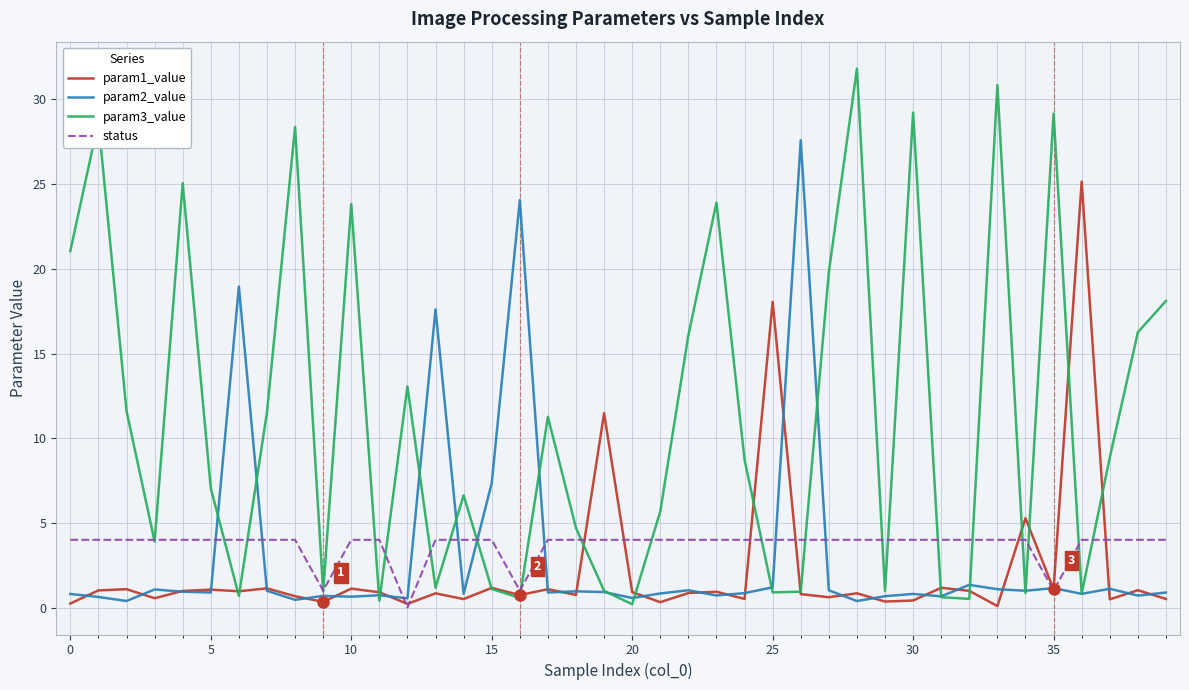

Which series has the largest total across all categories?

param3_value